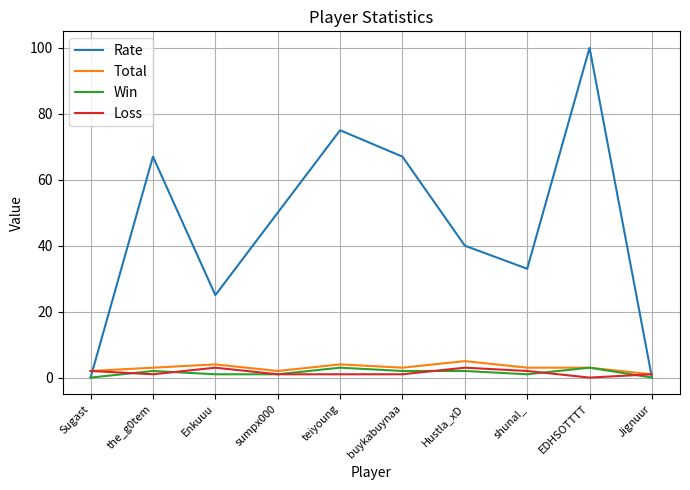

What is the average value of the Total series?

3